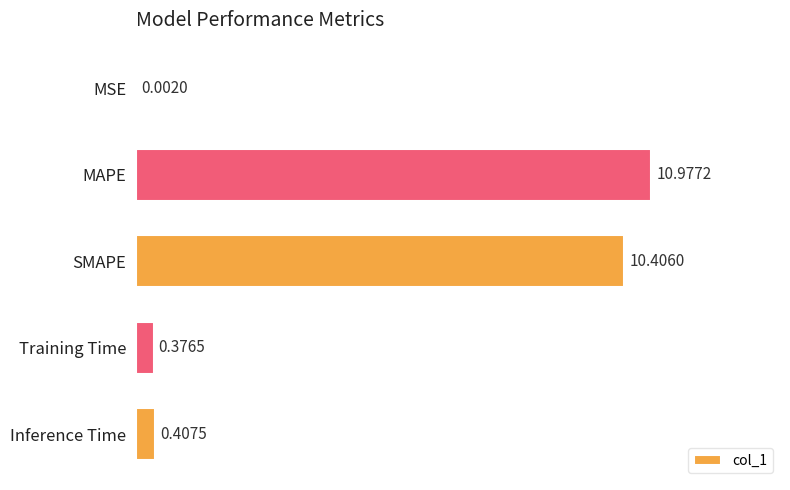

What is the sum of all values?

22.2